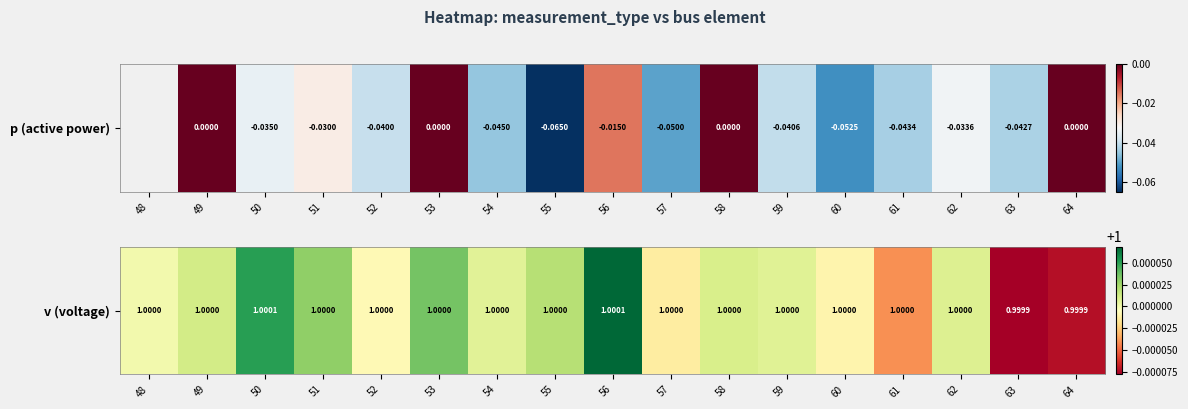

How many data points are above 1?

10